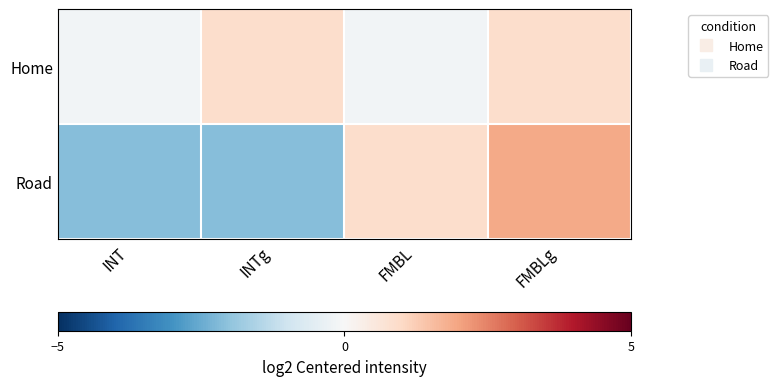

Reading left to right, extract all data points from this chart.

Home: INT=-0.1	INTg=0.9	FMBL=-0.1	FMBLg=0.9
Road: INT=-2.1	INTg=-2.1	FMBL=0.9	FMBLg=1.9